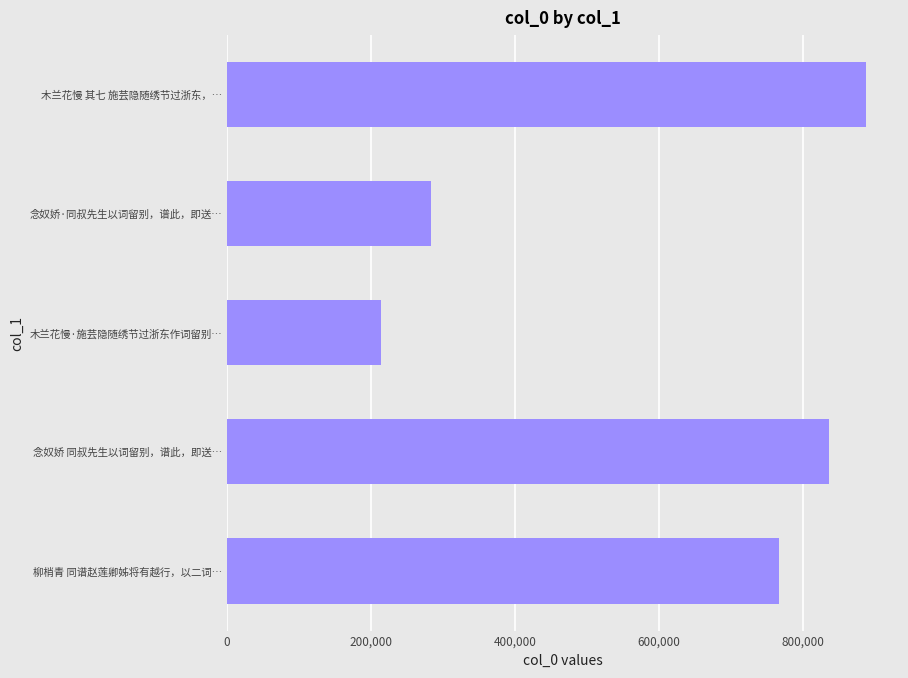

Count the number of categories in the chart.

5